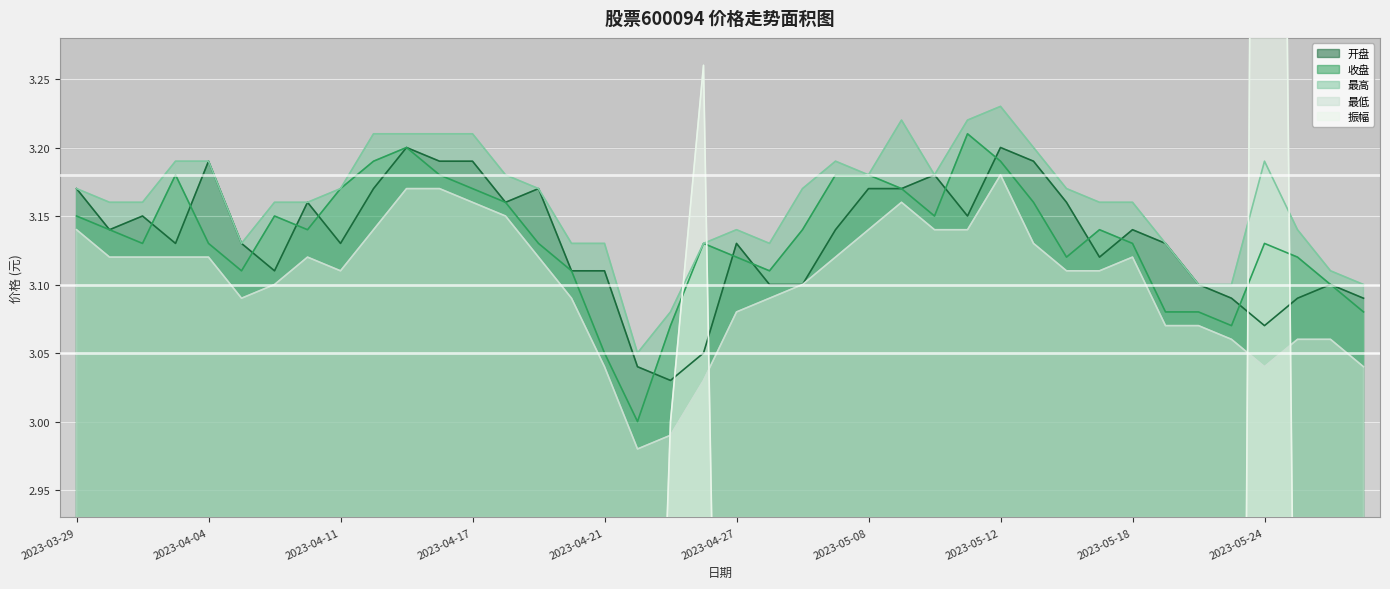

What is the average value of the 收盘 series?

3.1